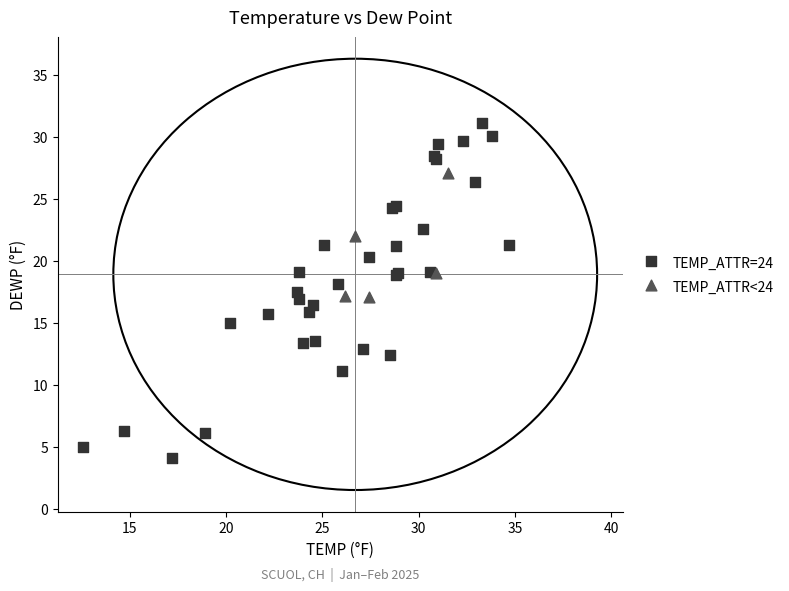

Which series contains the lowest Y value?

TEMP_ATTR=24